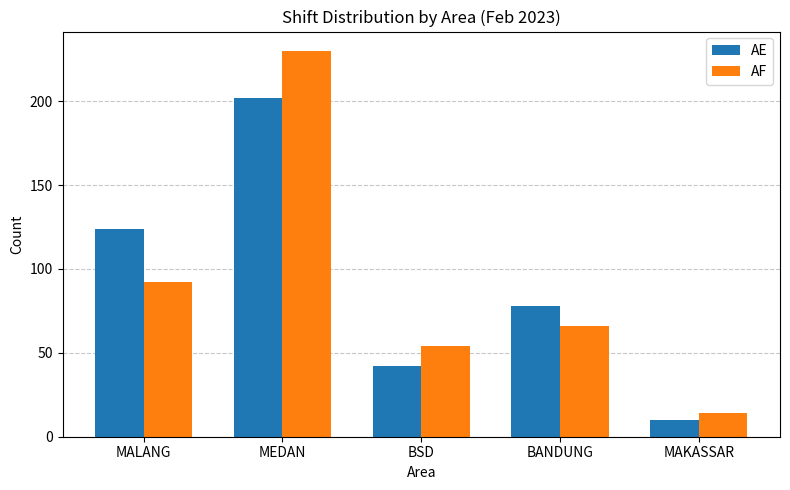

What are all the series names shown in the legend?

AE, AF